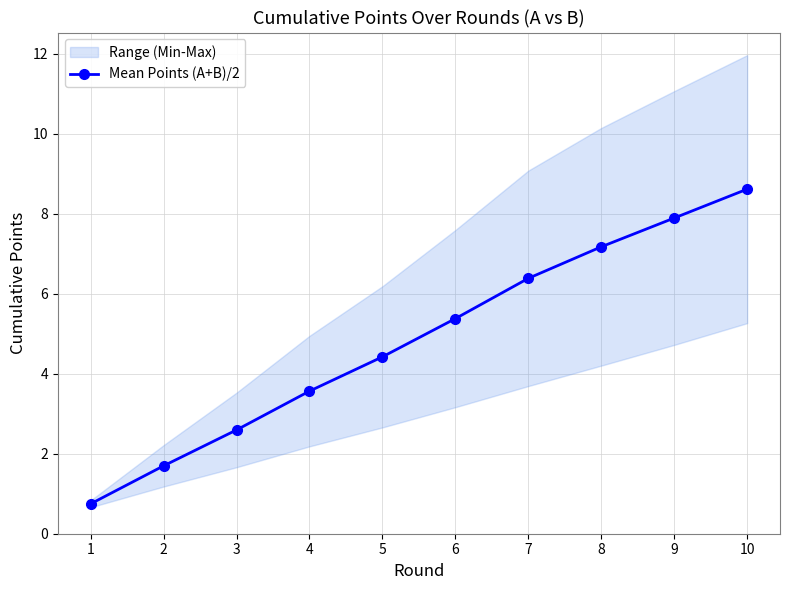

Rank the categories by value from lowest to highest.

1, 2, 3, 4, 5, 6, 7, 8, 9, 10